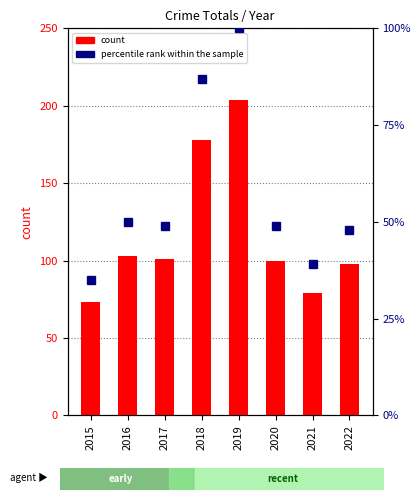

Which series has the widest spread of values?

count